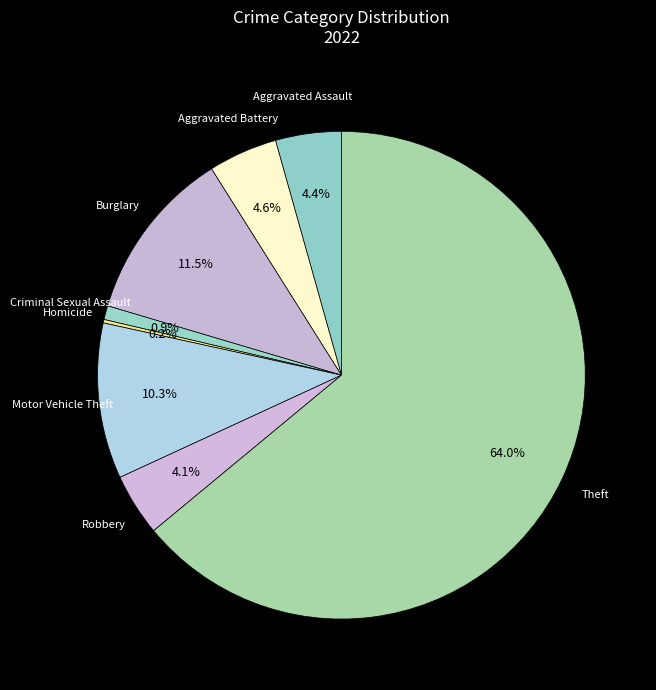

Which category accounts for the majority?

Theft